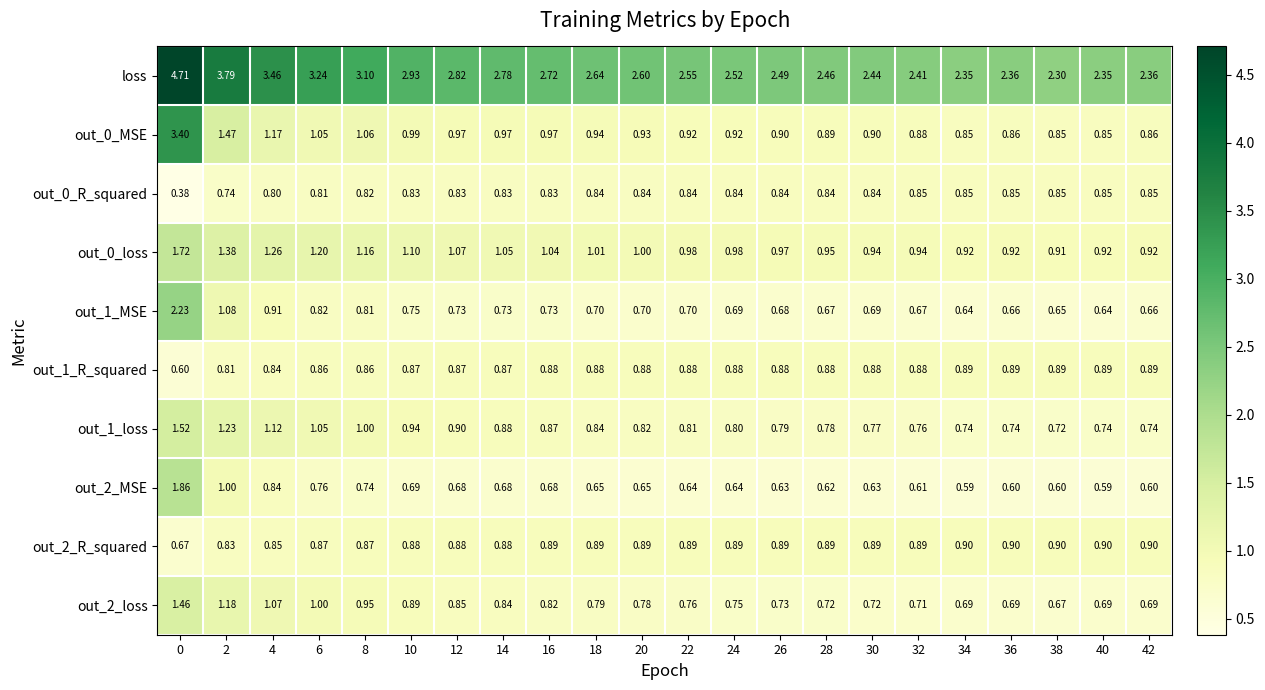

Which series has the largest total across all categories?

loss